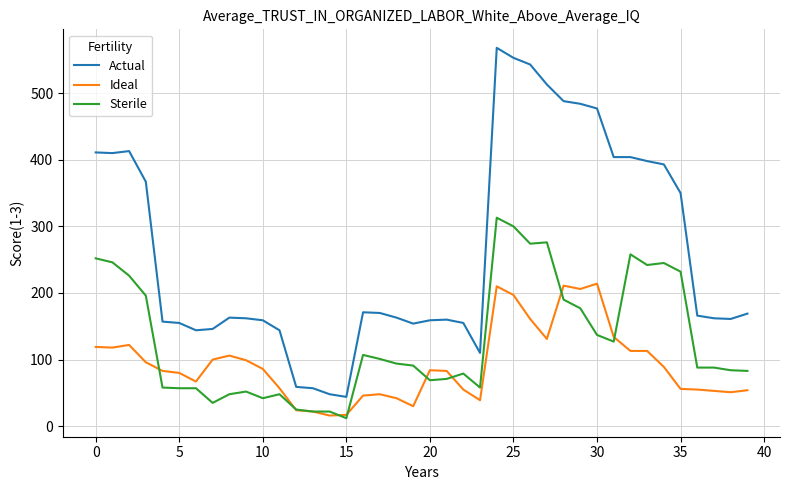

Which series has the largest total across all categories?

Actual